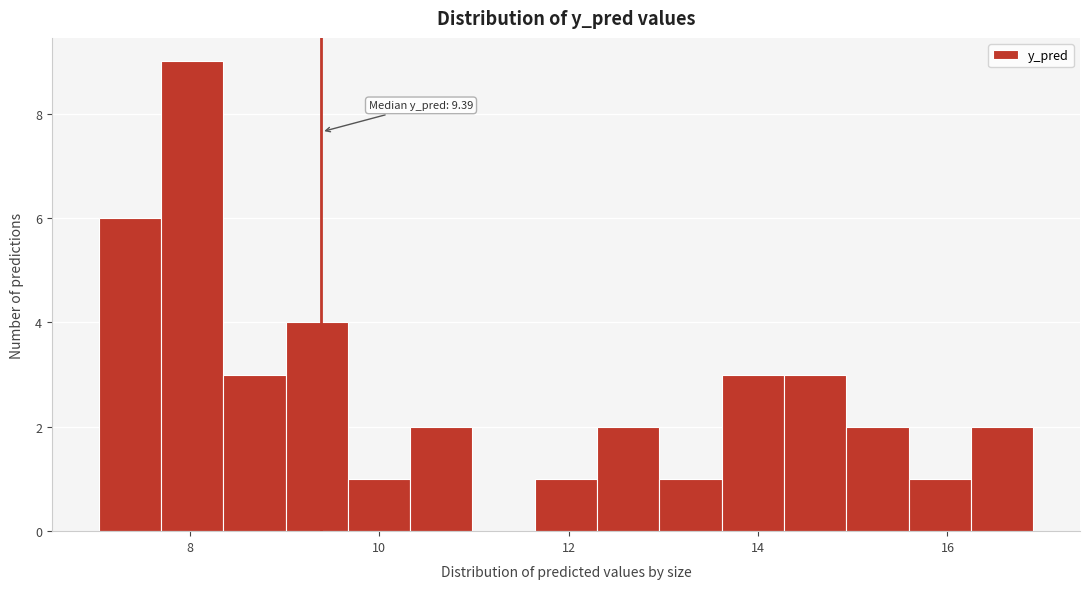

Read against the x-axis, roughly where is the centre of the tallest bar?

8.0